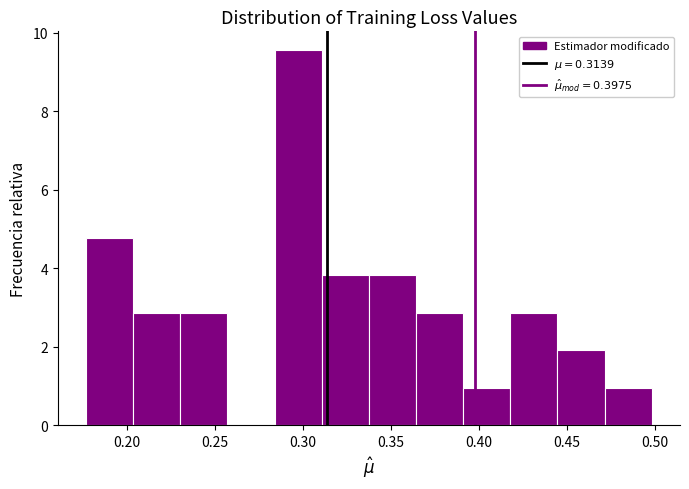

Reading left to right, list every bar in this chart as the range it spans on the x-axis followed by its height. Neither the bar edges nor the heights are printed on the chart, so give them approximately, as read against the axes.

0.175 to 0.205: 4.8
0.205 to 0.230: 2.8
0.230 to 0.255: 2.8
0.255 to 0.285: 0
0.285 to 0.310: 9.6
0.310 to 0.335: 3.8
0.335 to 0.365: 3.8
0.365 to 0.390: 2.8
0.390 to 0.420: 1.0
0.420 to 0.445: 2.8
0.445 to 0.470: 2.0
0.470 to 0.500: 1.0